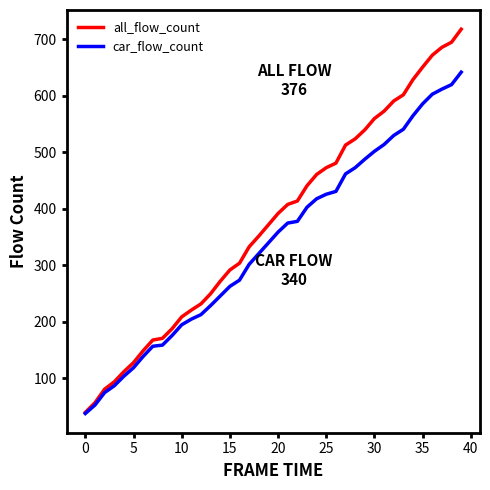

What is the sum of all car_flow_count values?

13623